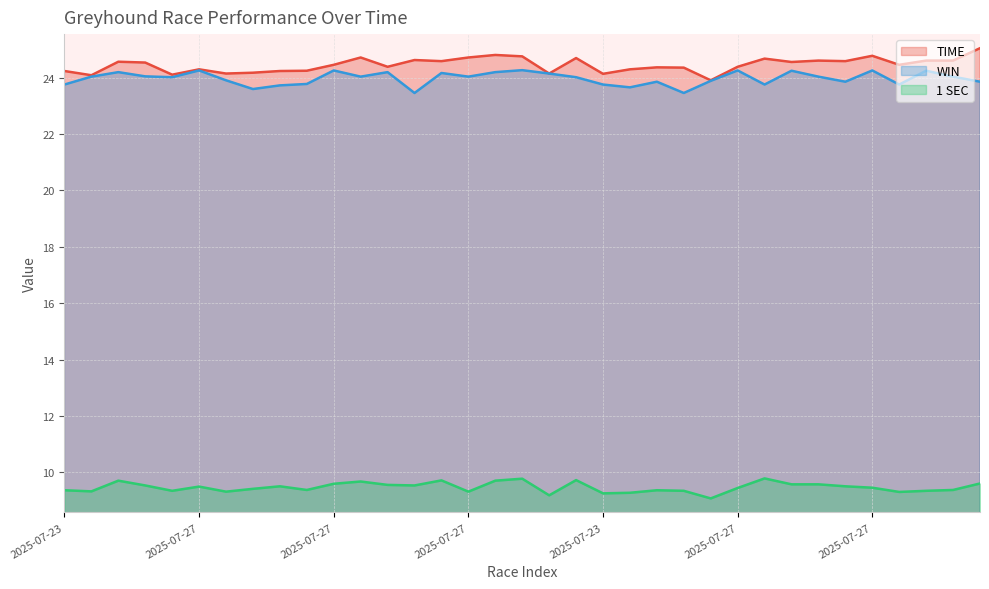

What are all the series names shown in the legend?

TIME, WIN, 1 SEC